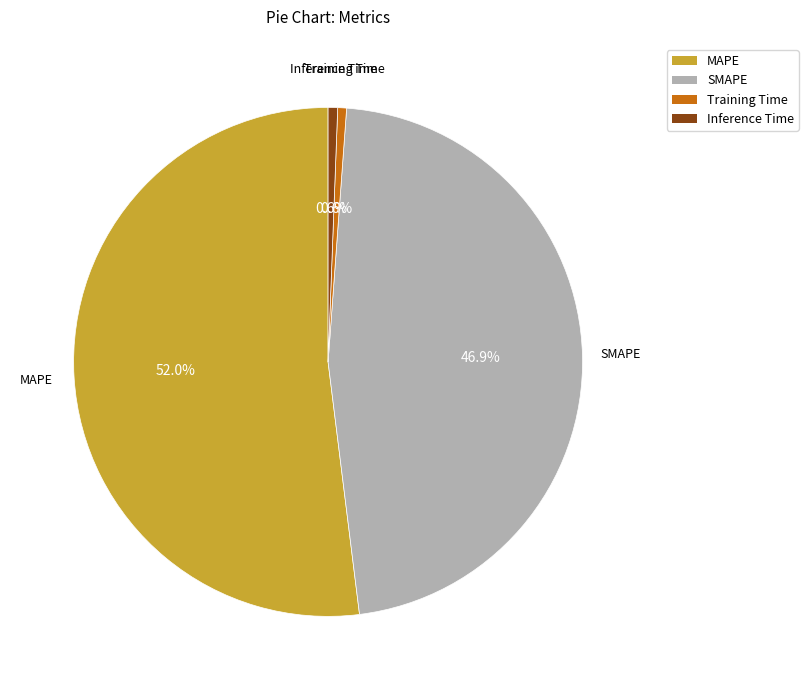

Which category has the biggest portion of the pie?

MAPE